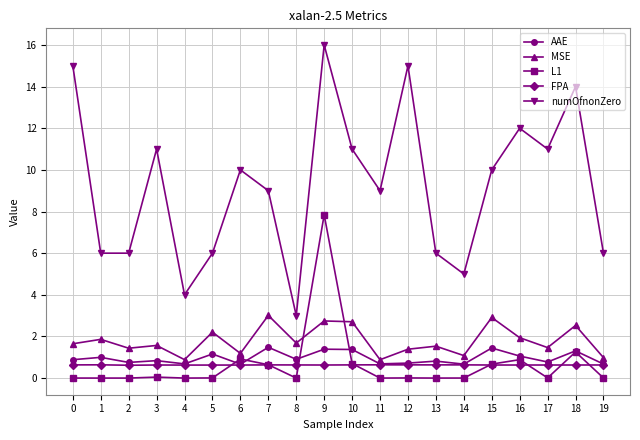

True or false: AAE has more than 0 points higher than both neighbors.

True